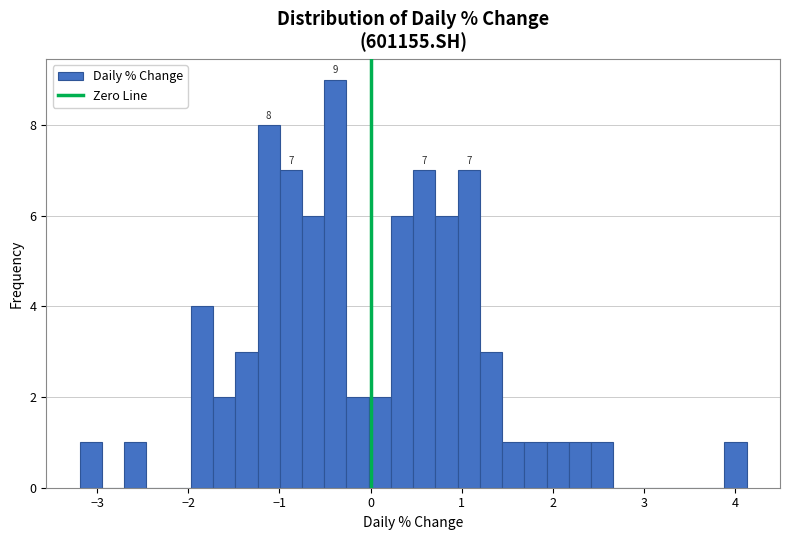

Read against the x-axis, roughly where is the centre of the tallest bar?

-0.4